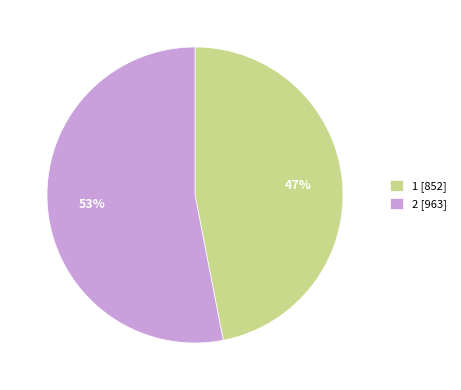

What percentage is the 2 slice, to the nearest percent?

53%